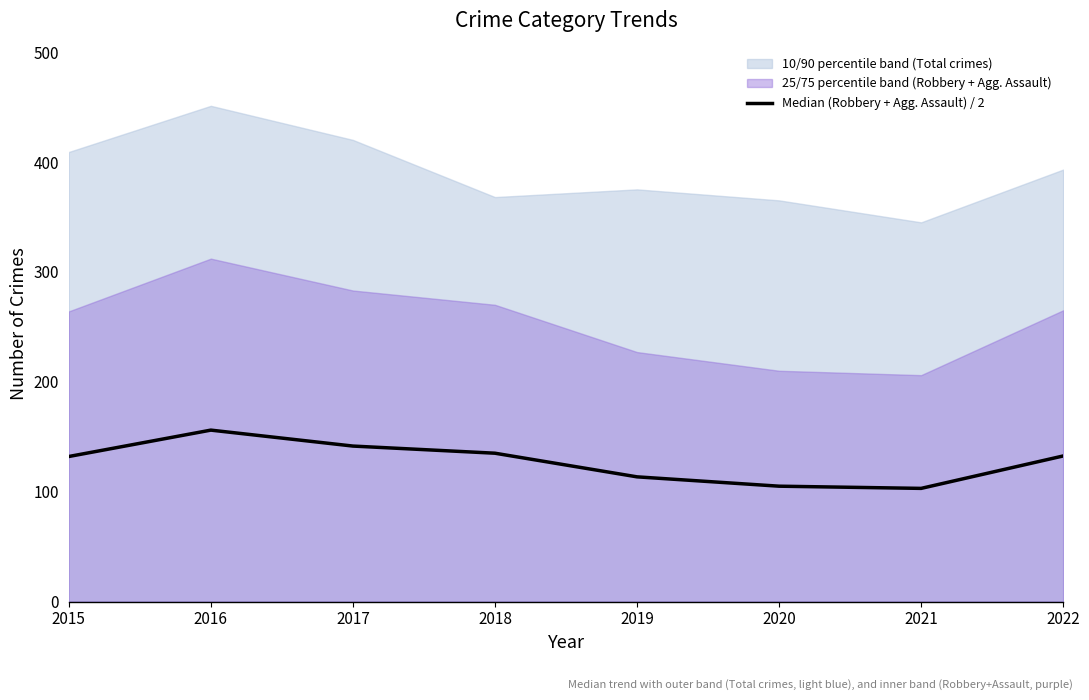

At which label is the value closest to 129?

2015